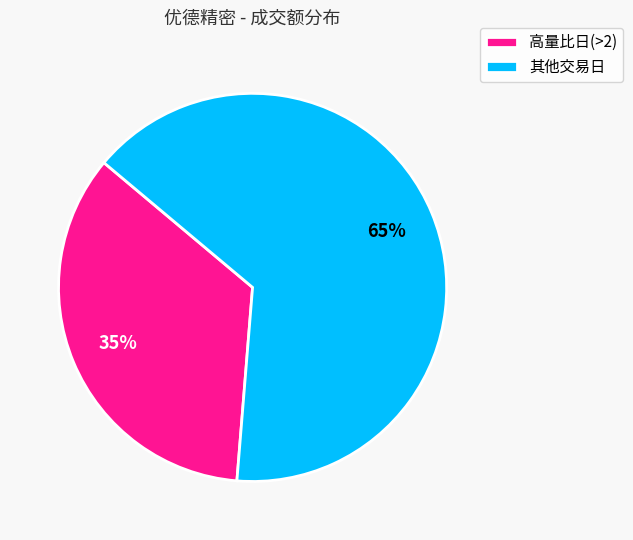

What is the ratio of the value at 高量比日(>2) to the value at 其他交易日?

0.5